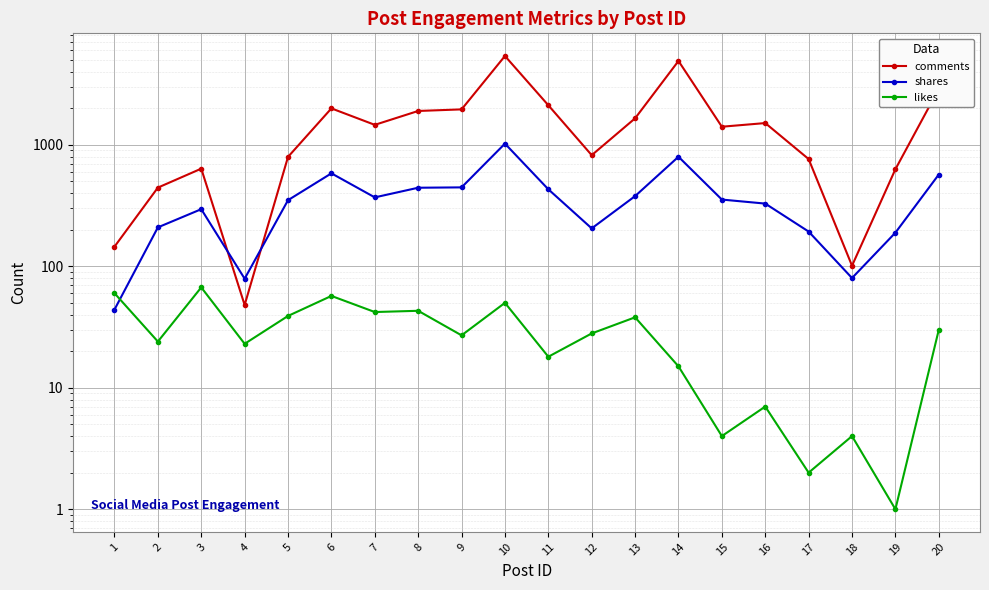

How many interior local valleys does the comments series have?

5